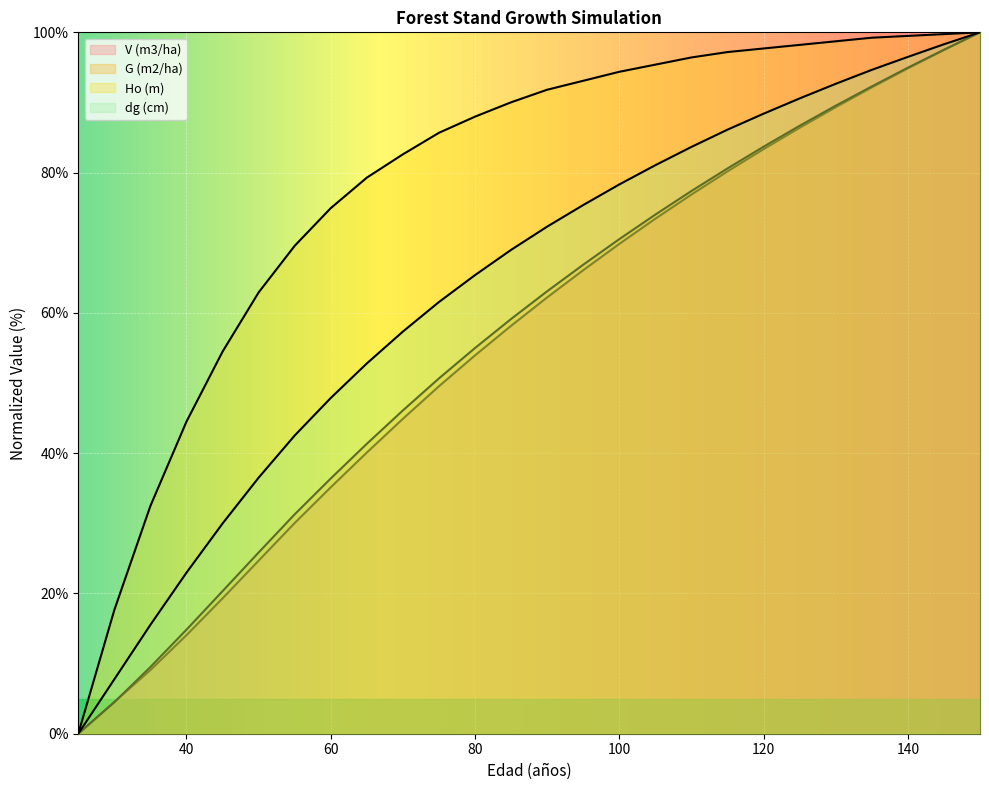

What is the highest value of the G (m2/ha) series?

100.0